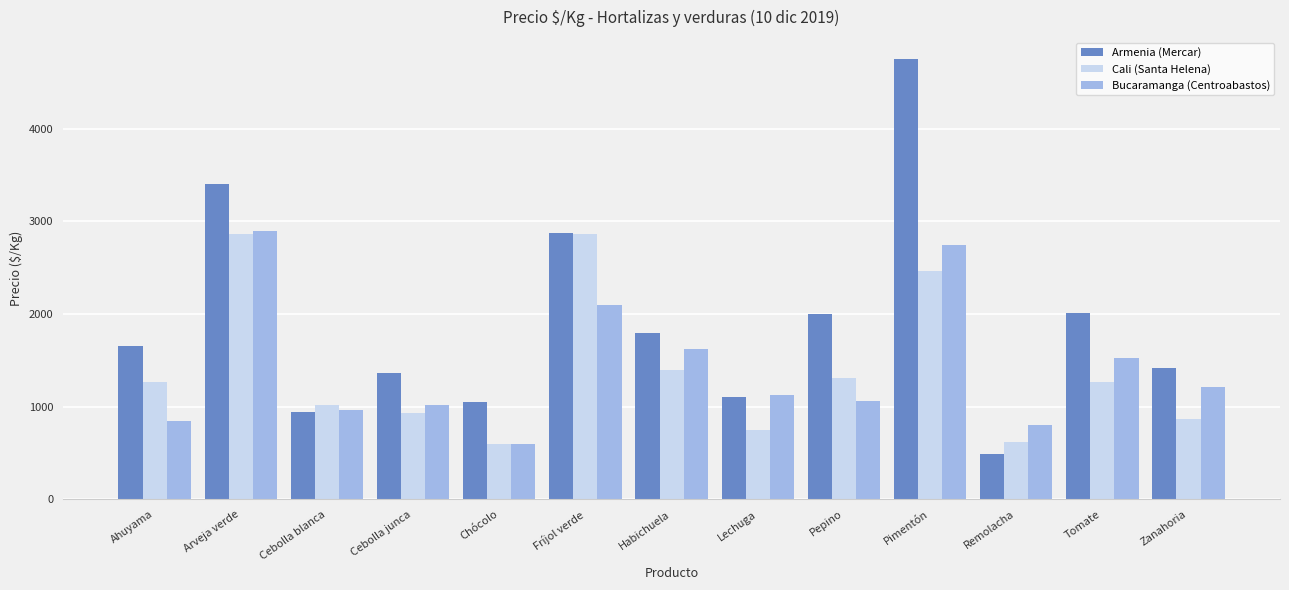

At how many categories does at least one series exceed 1083?

10